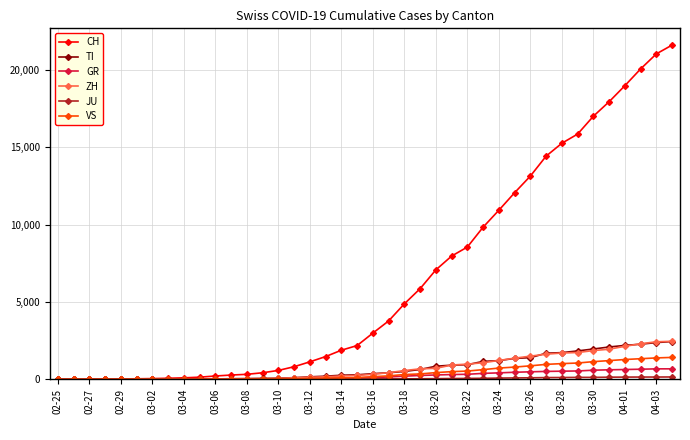

Which series has the largest total across all categories?

CH